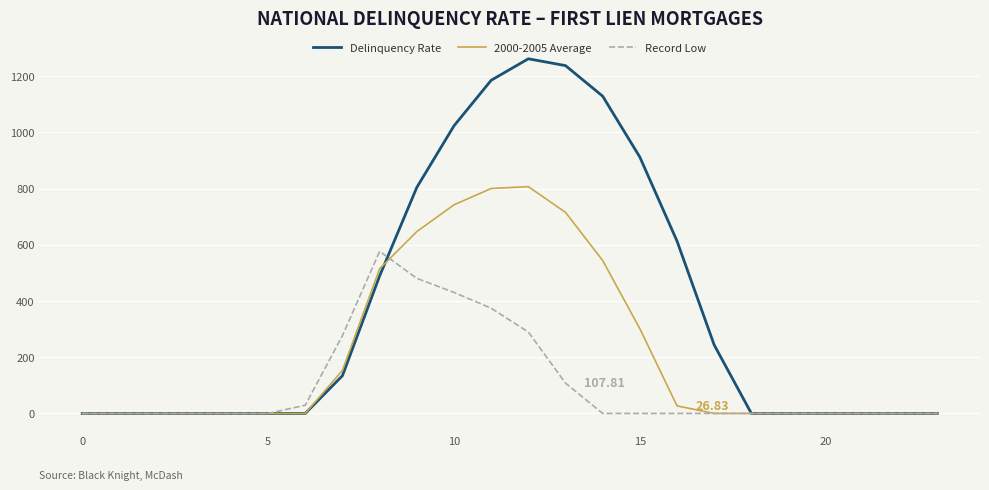

Which series has the largest total across all categories?

Delinquency Rate